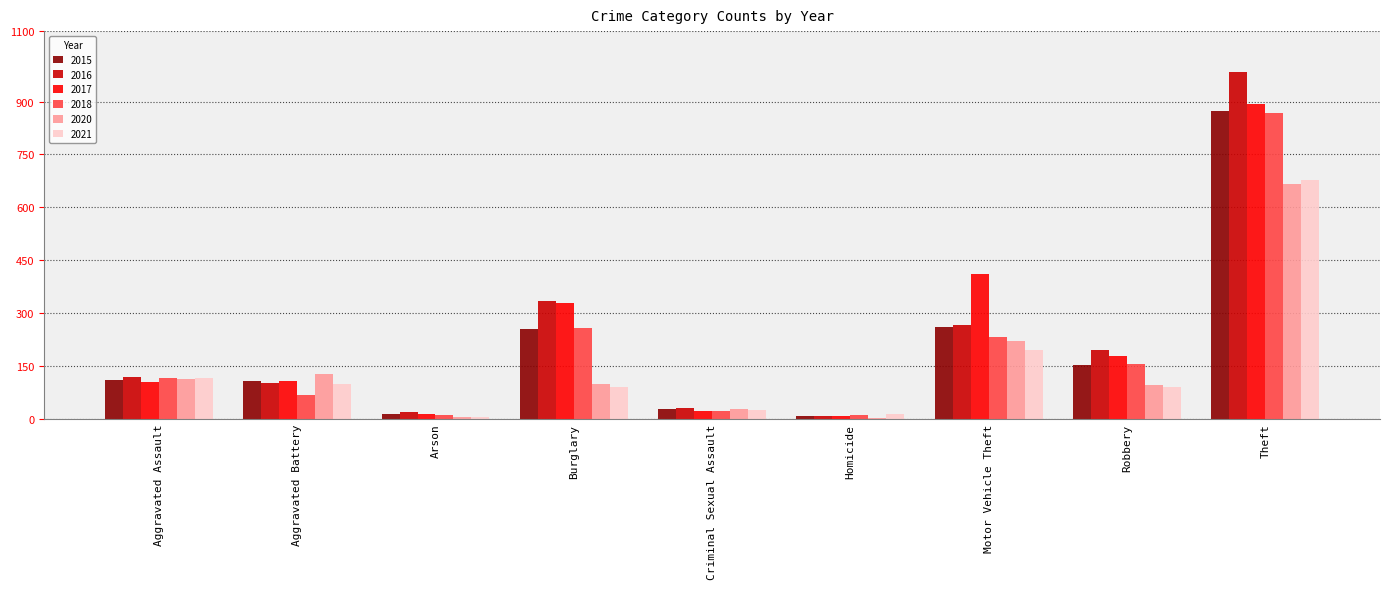

What is the spread (max minus min) of values at Homicide?

11